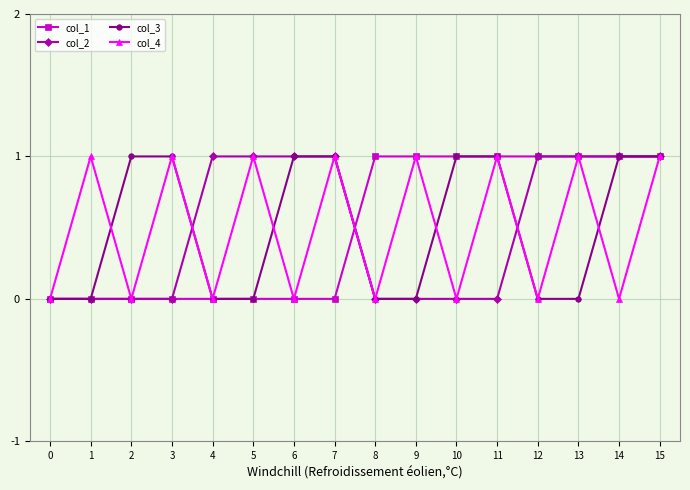

How many series are shown in this chart?

4